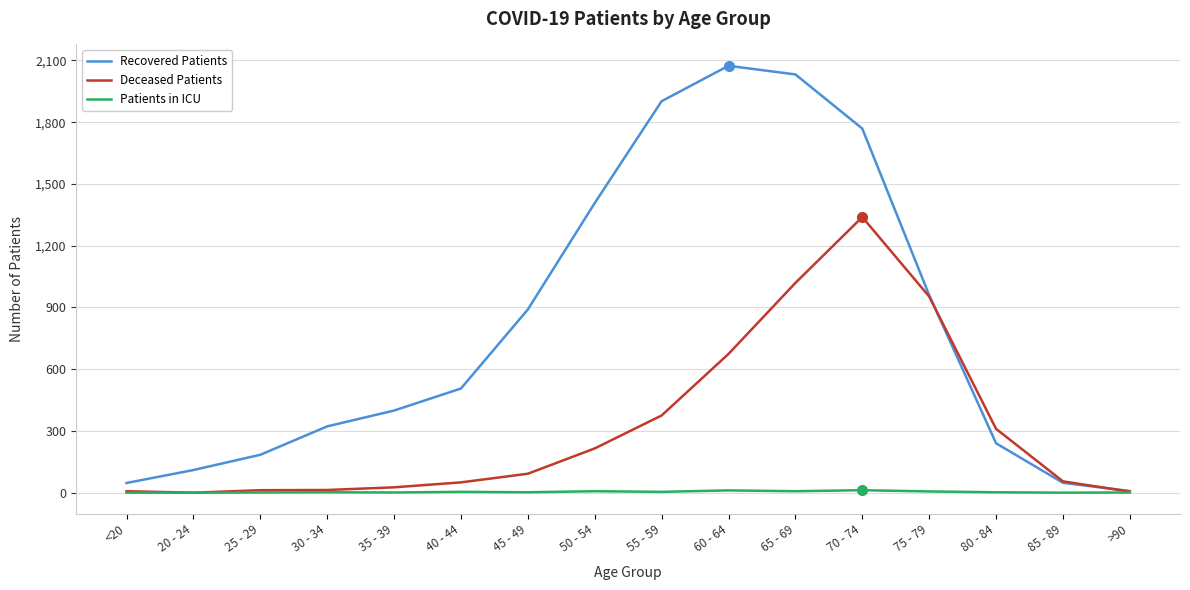

Rank the series by their average value, from lowest to highest.

Patients in ICU, Deceased Patients, Recovered Patients